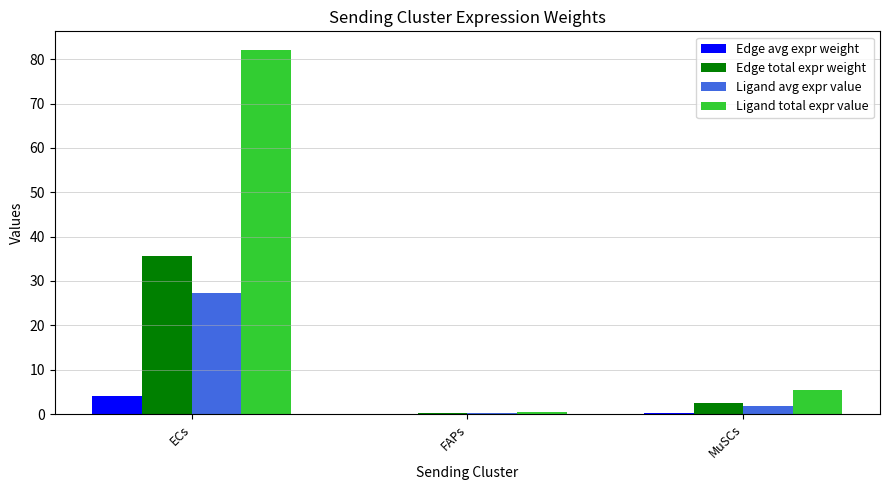

What is the sum of all Edge avg expr weight values?

4.2